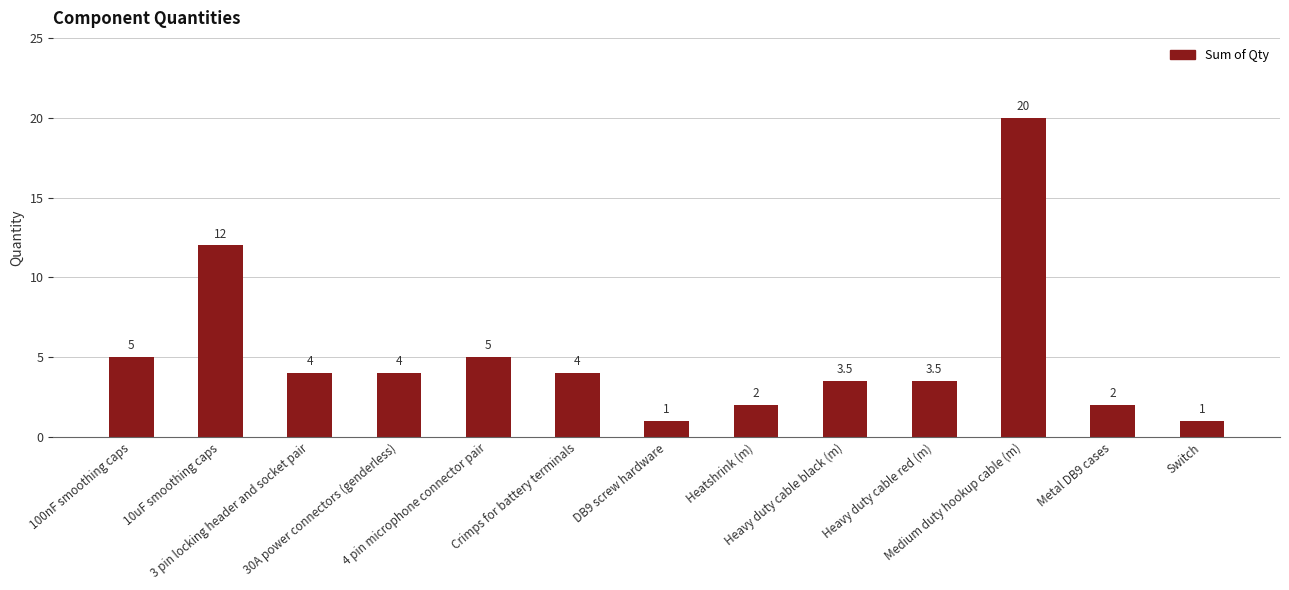

What is the value of the 10th bar from the left?

3.5